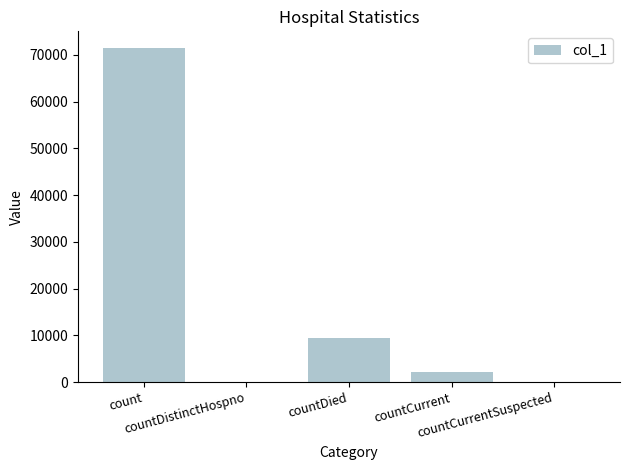

What is the sum of all values?

82922